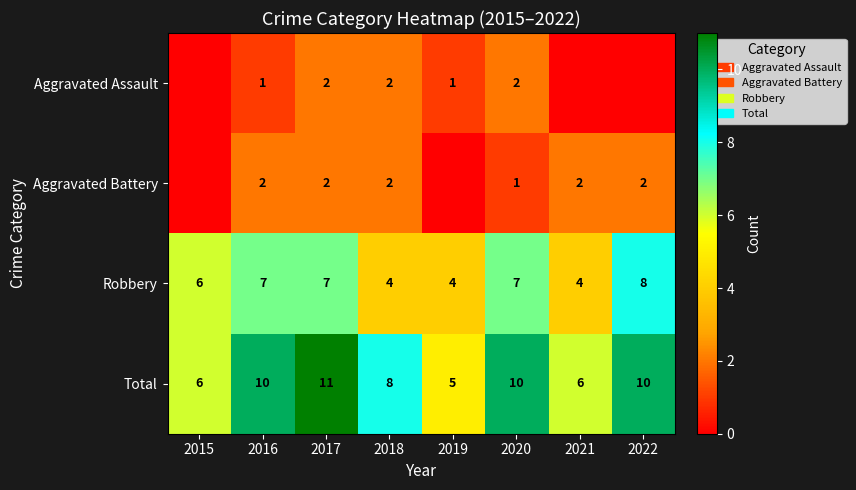

What is the difference between the highest and lowest values at 2017?

9